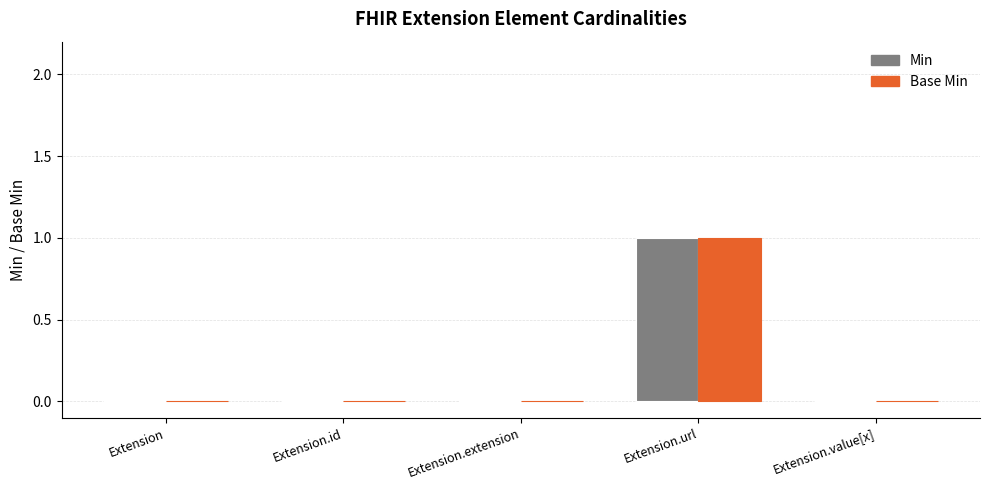

Which label corresponds to the largest value in the chart?

Extension.url